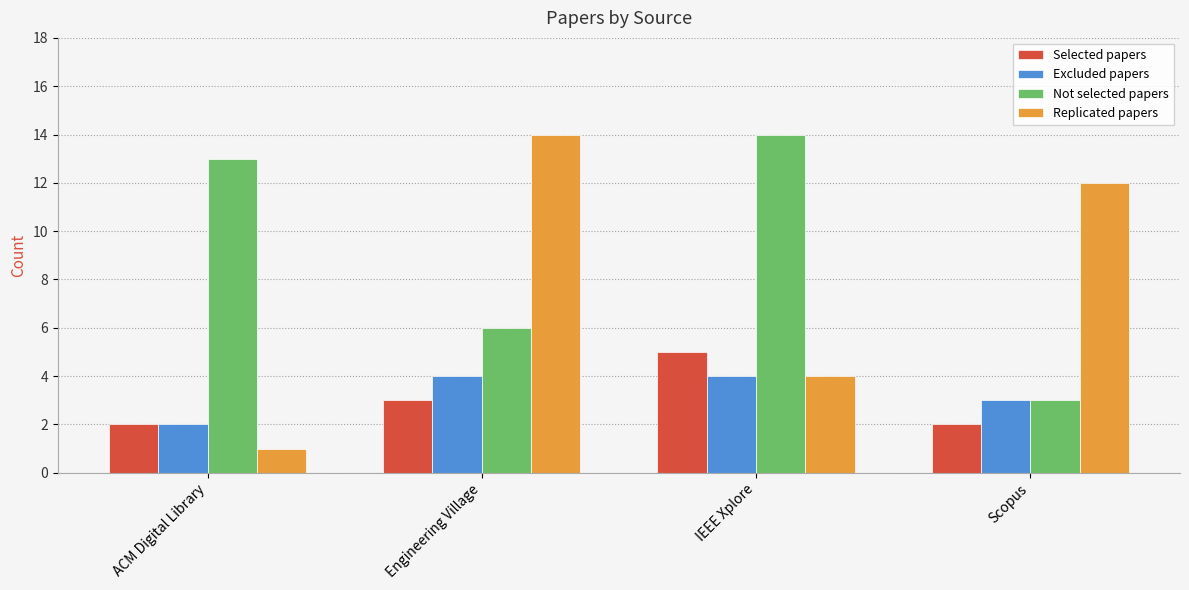

What is the value of the Excluded papers bar at the 4th from the left?

3